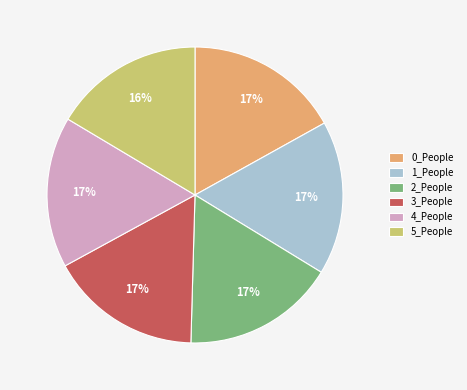

What is the ratio of the value at 2_People to the value at 1_People?

1.0